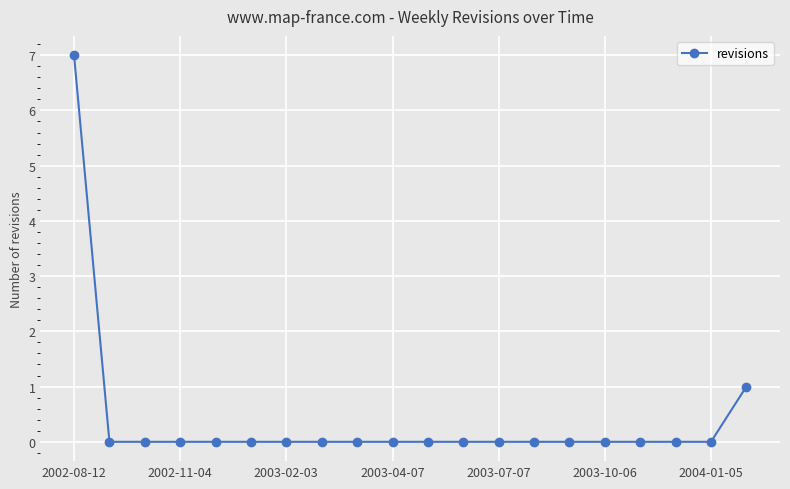

What is the difference between the maximum and second lowest values?

7